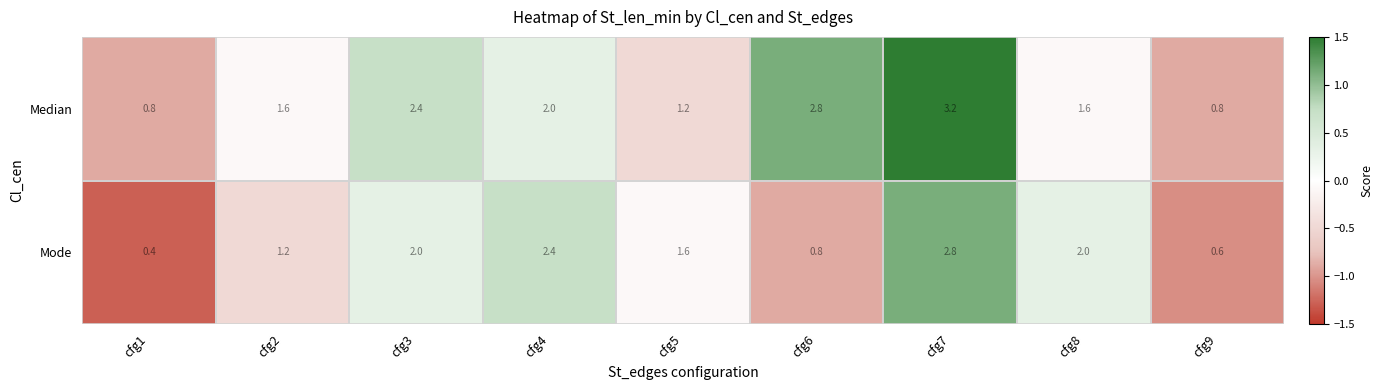

Which series changed the most between cfg2 and cfg6?

Median